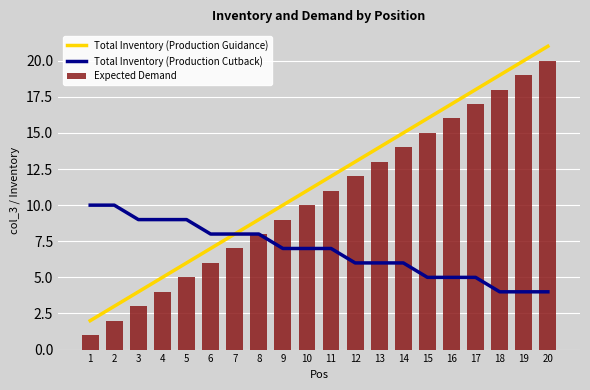

Are the bars grouped side by side (vs. stacked)?

Yes